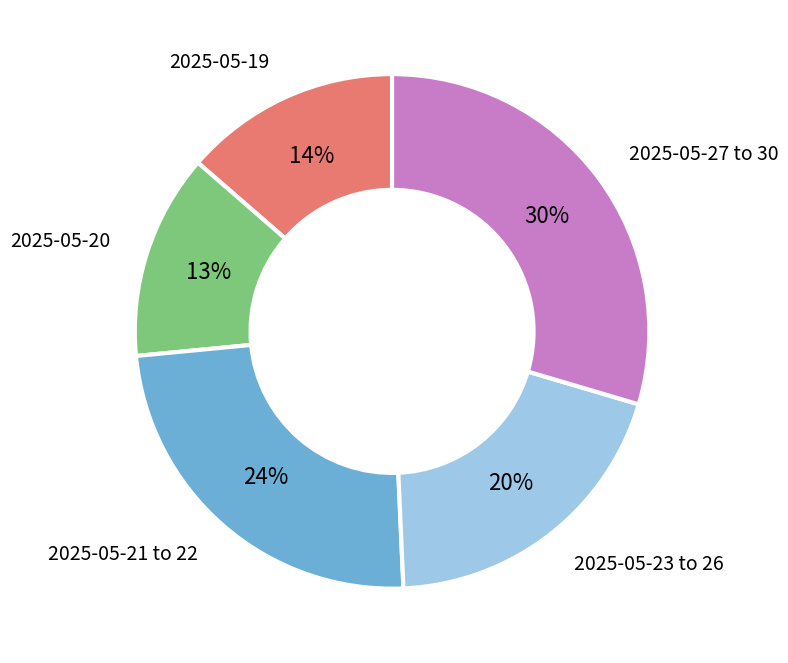

Is there any slice that represents more than half of the pie?

No